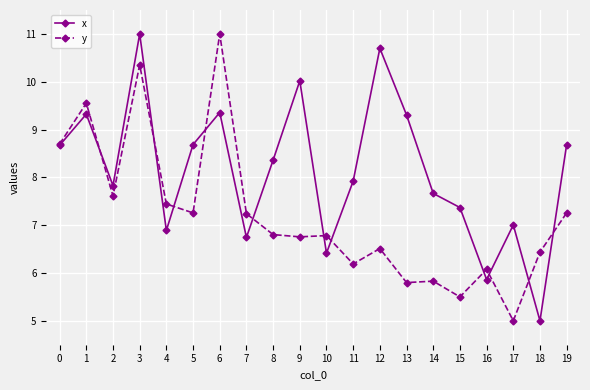

What is the average value of the x series?

8.1